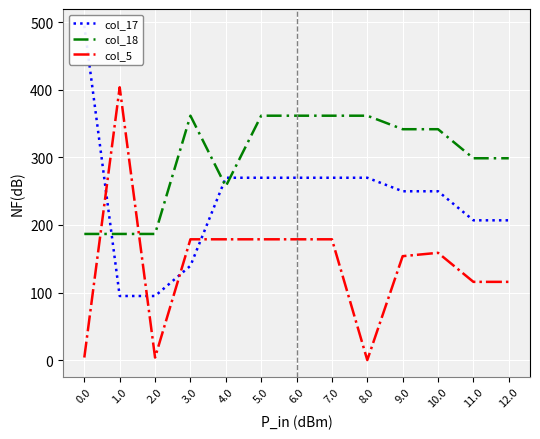

Count the number of data series in this chart.

3